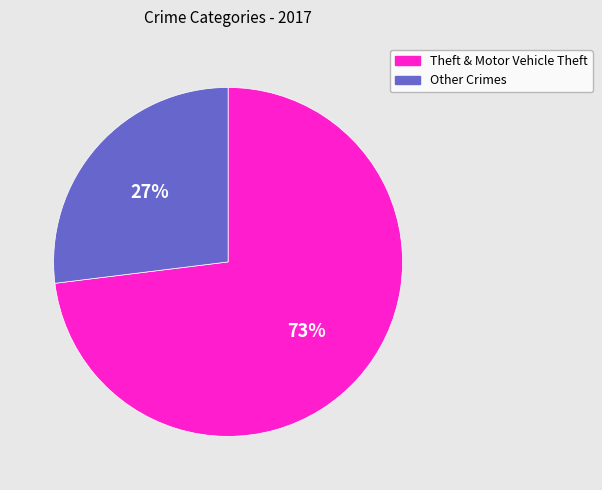

How many slices are in this pie chart?

2